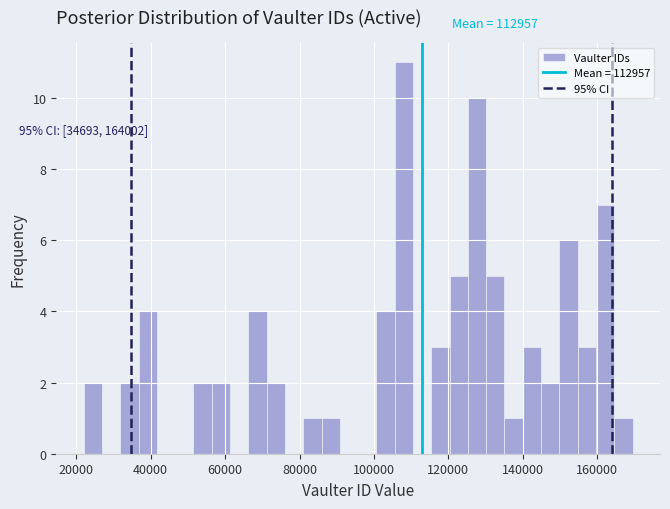

Read against the x-axis, roughly where is the centre of the tallest bar?

108000